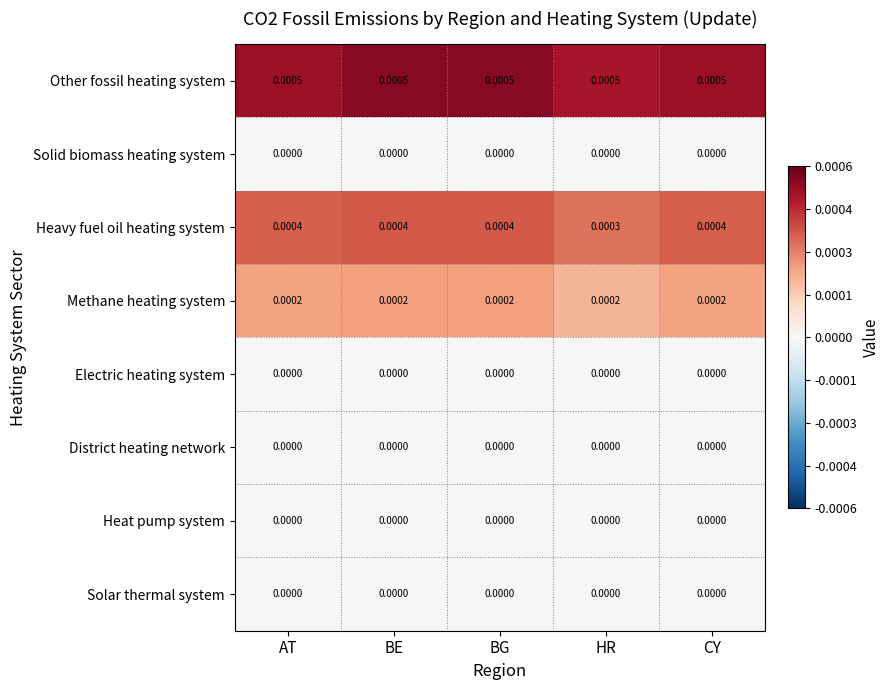

Which series has the largest total across all categories?

Other fossil heating system